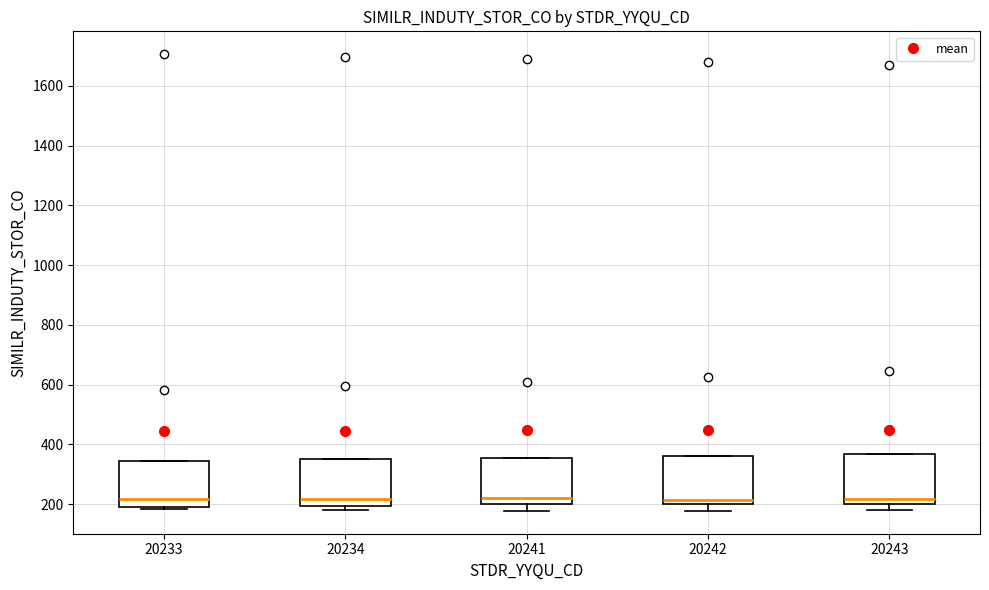

Reading left to right, transcribe this box plot: for each box, give where its median line is, the range the box spans, and where its two whiskers end, as read against the y-axis. The values are not printed on the chart, so give them approximately, as read against the axis.

20233: median 220, box 200 to 340, whiskers 180 to 340
20234: median 220, box 200 to 360, whiskers 180 to 360
20241: median 220, box 200 to 360, whiskers 180 to 360
20242: median 220, box 200 to 360, whiskers 180 to 360
20243: median 220, box 200 to 360, whiskers 180 to 360